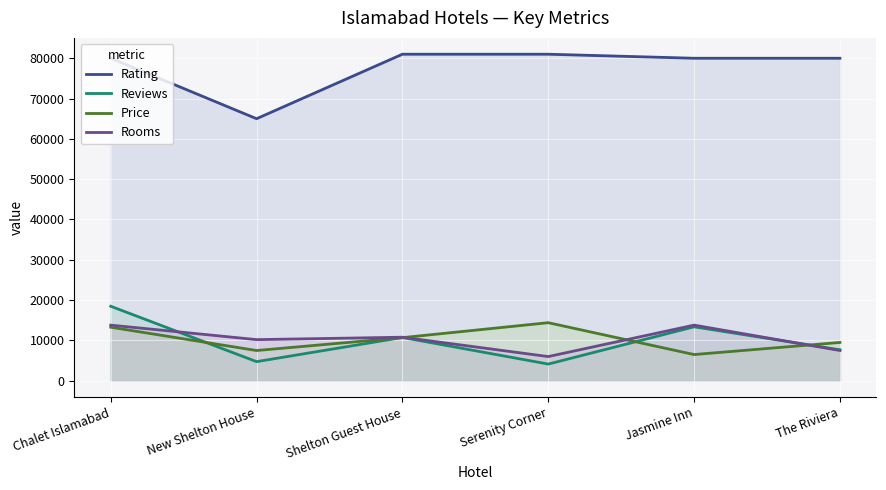

How many data points in Price are above 10695?

2